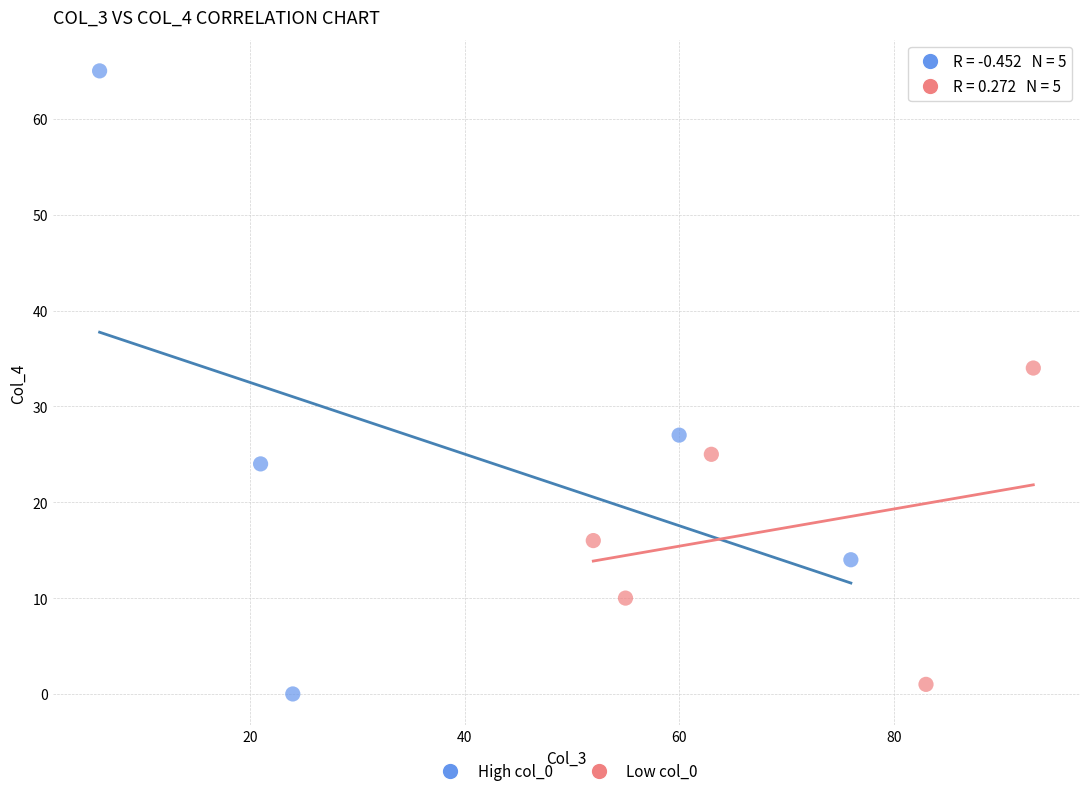

Which series has the largest Y range (max minus min)?

High col_0